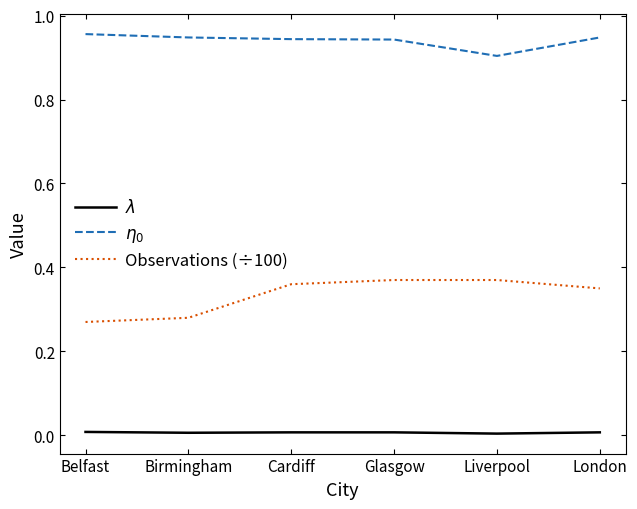

What is the total value across all series at Glasgow?

1.3